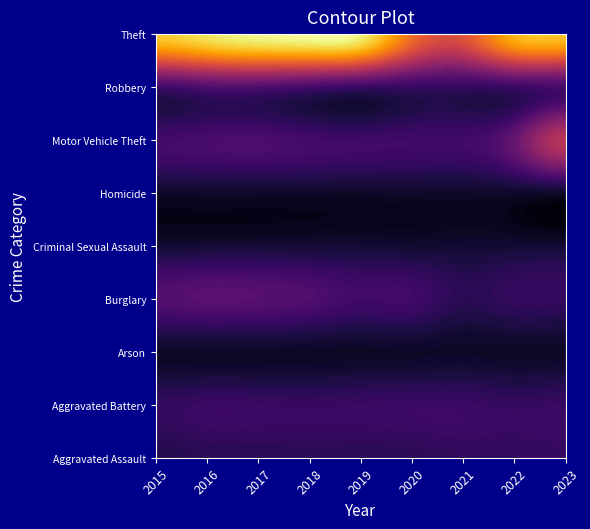

Where does the Aggravated Assault series first go above 4211?

2020